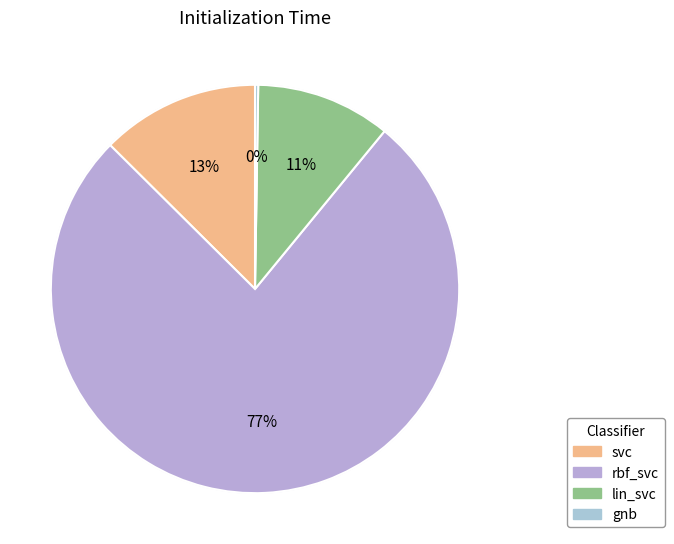

To the nearest percent, what portion does rbf_svc represent?

77%